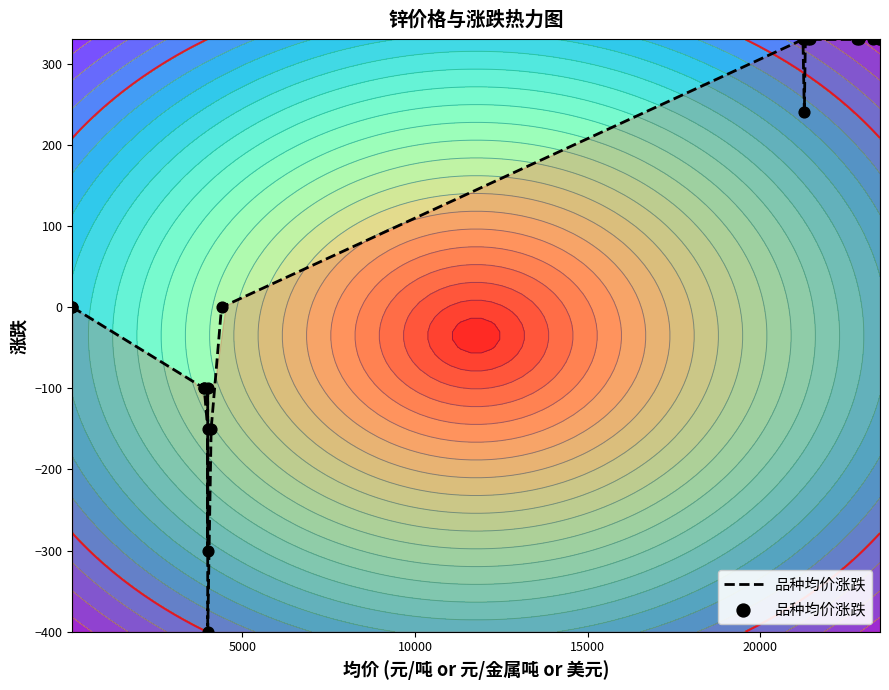

True or false: the data shows -90 at 25000.

False